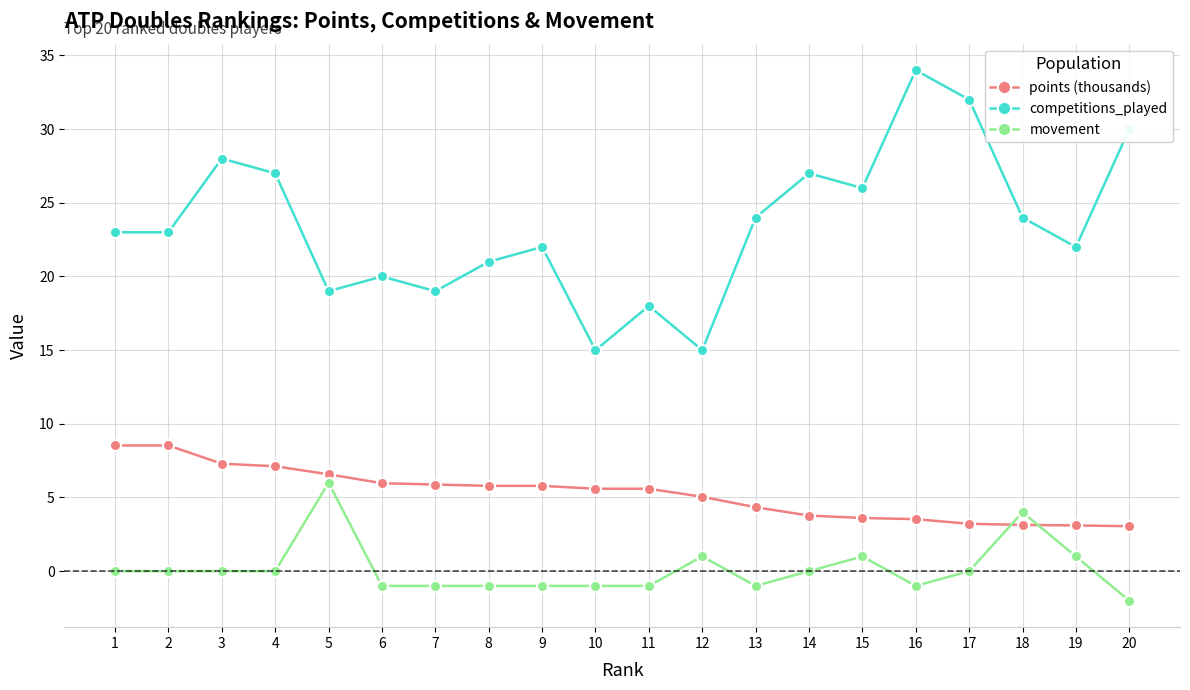

Between 17 and 19, which series saw the biggest shift?

competitions_played